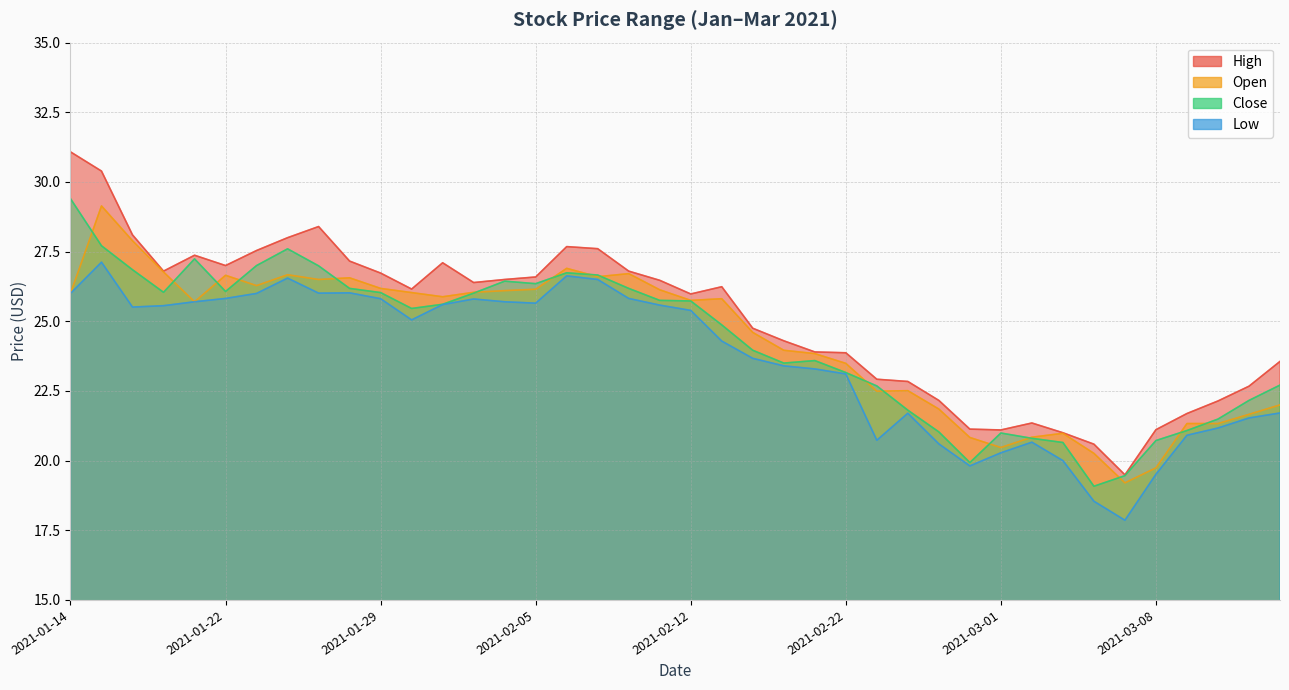

Read the open value at 2021-01-22.

26.6